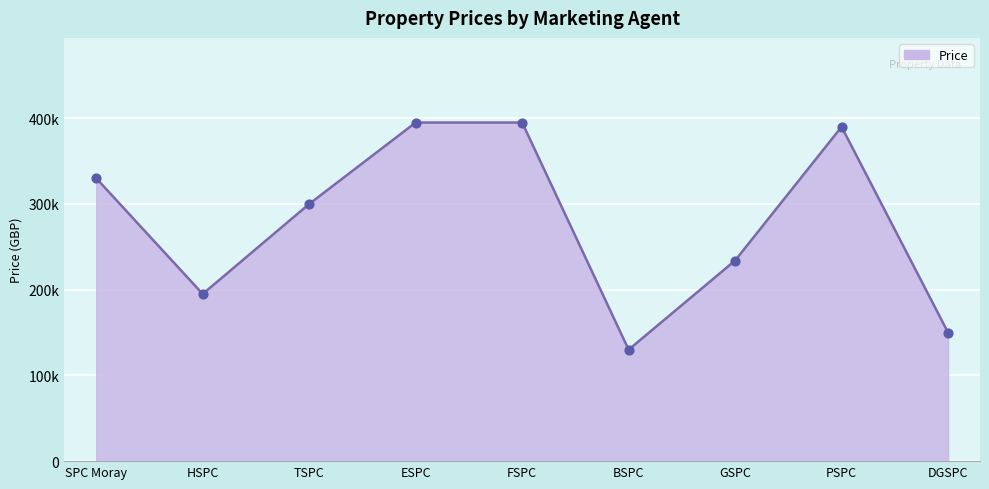

Between DGSPC and HSPC, which is larger?

HSPC